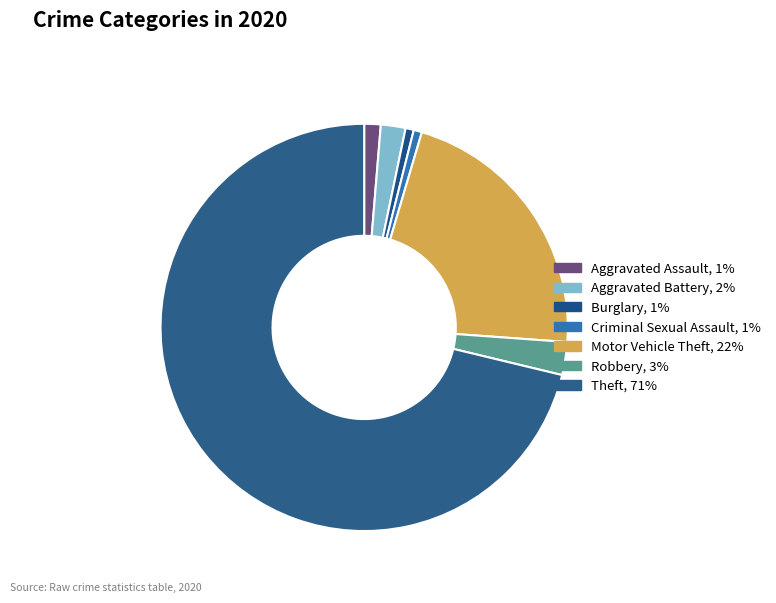

How many slices are in this pie chart?

7